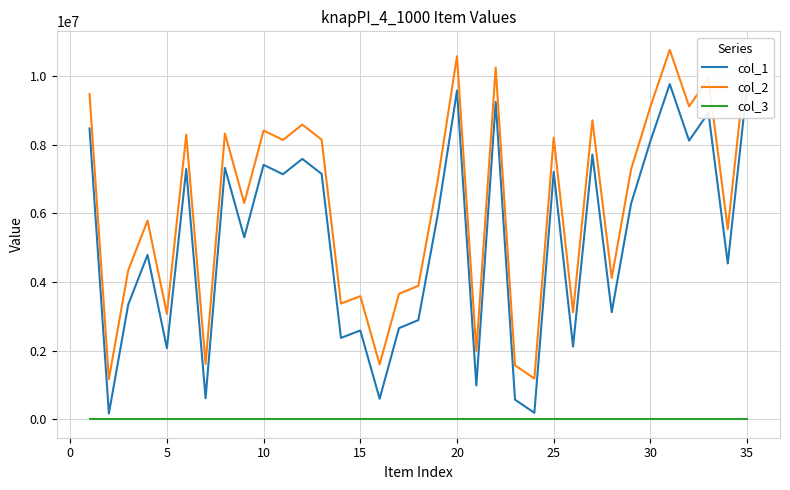

Which series has the largest total across all categories?

col_2